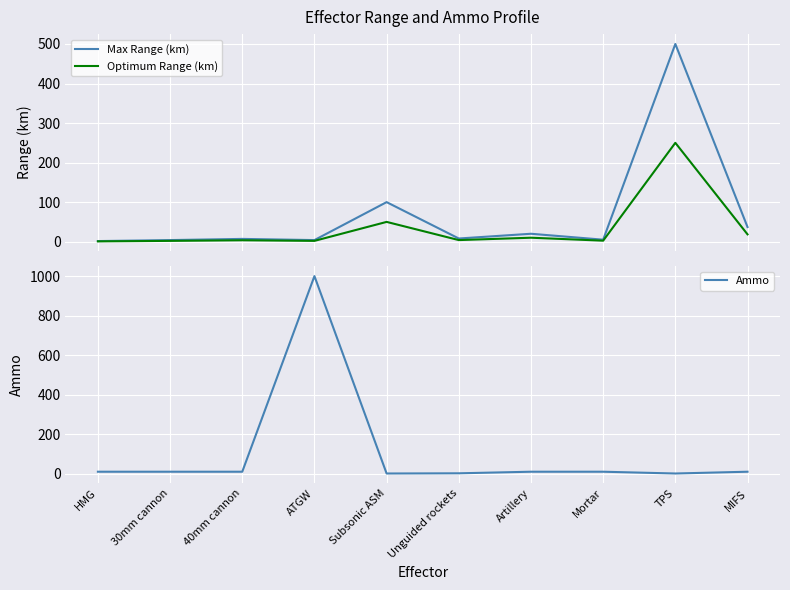

What is the sum of all Optimum Range (km) values?

343.2